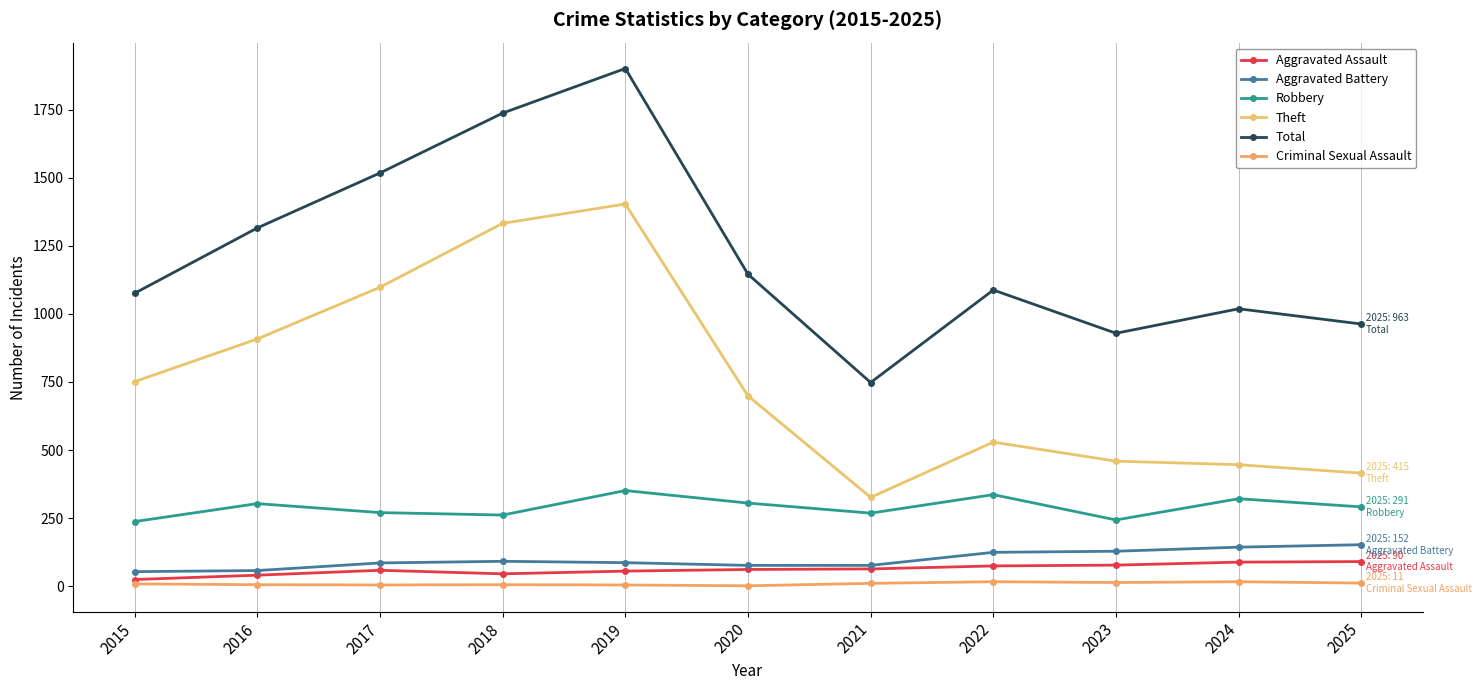

How many interior local peaks does the Criminal Sexual Assault series have?

3